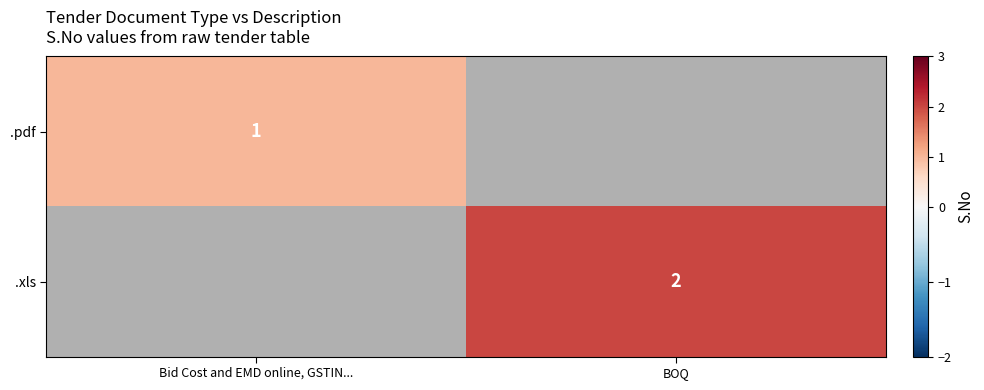

Is the value of .xls at BOQ greater than the value of .pdf at Bid Cost and EMD online, GSTIN...?

Yes